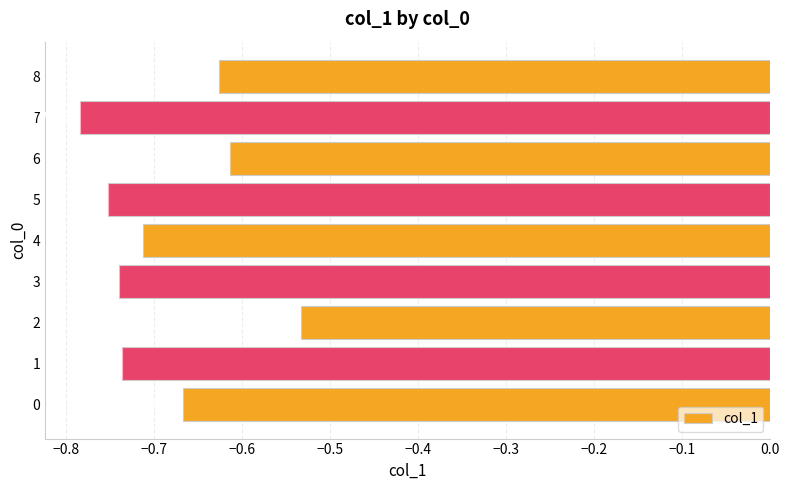

What is the change in value from 1 to 2?

+0.2